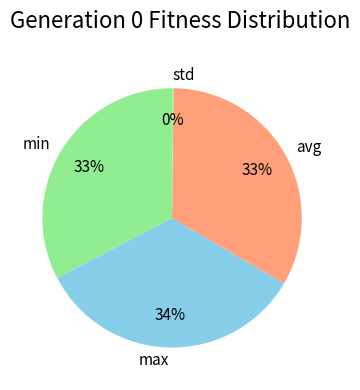

Approximately how many times larger is the value at max compared to avg?

1.0